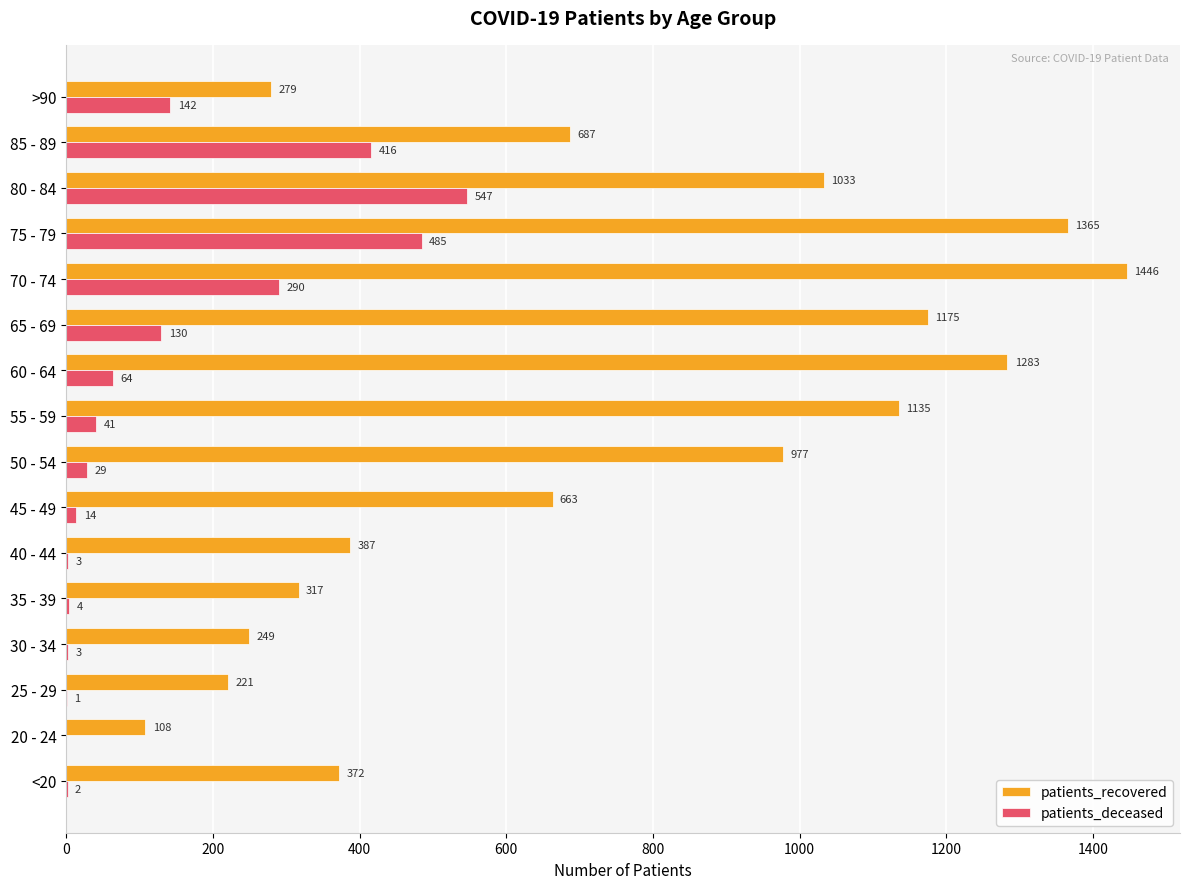

Which series has the largest total across all categories?

patients_recovered